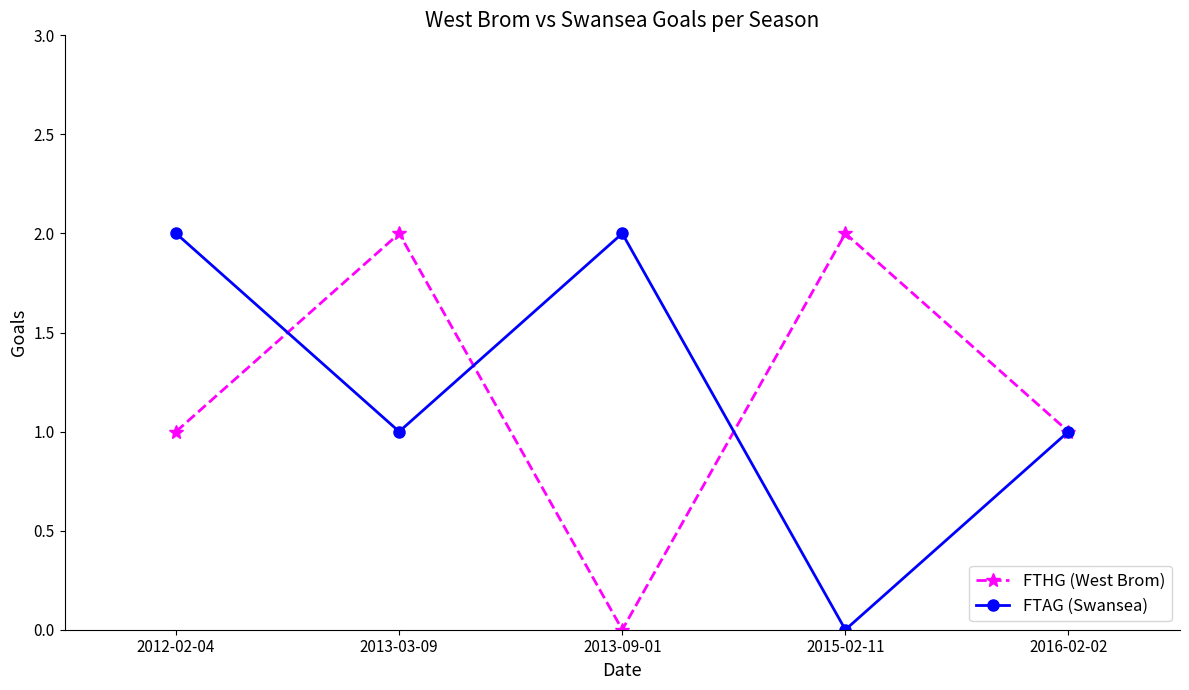

Is the value of FTHG (West Brom) at 2012-02-04 greater than the value of FTAG (Swansea) at 2015-02-11?

Yes